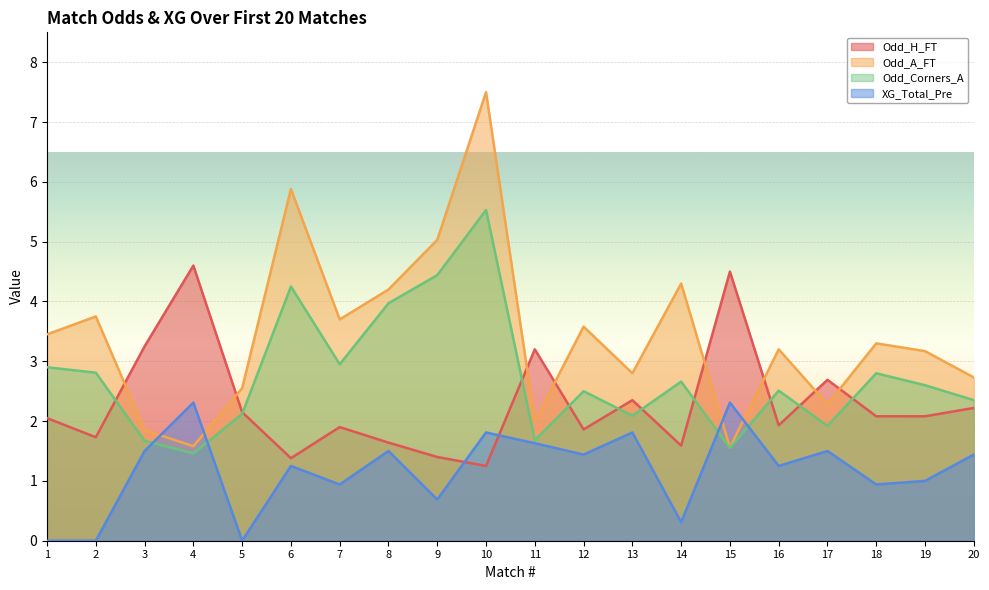

List the series in order of their peak value, lowest first.

XG_Total_Pre, Odd_H_FT, Odd_Corners_A, Odd_A_FT